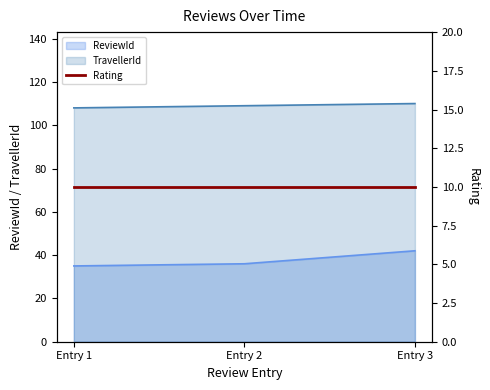

What is the value of the TravellerId point at the 1st from the left?

108